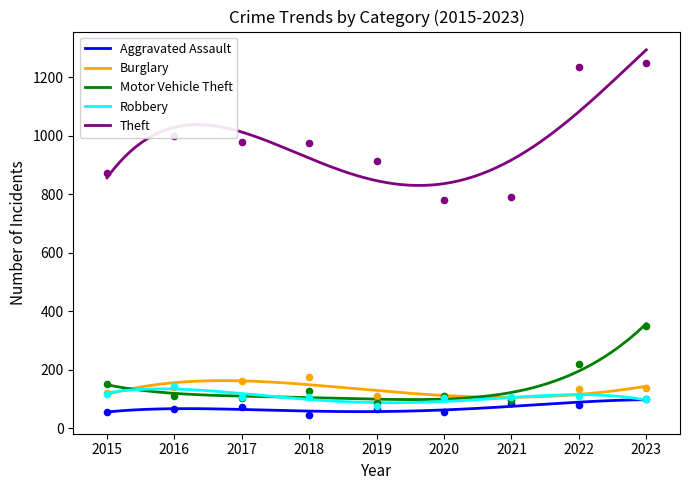

What is the total value across all series at 2020?

1159